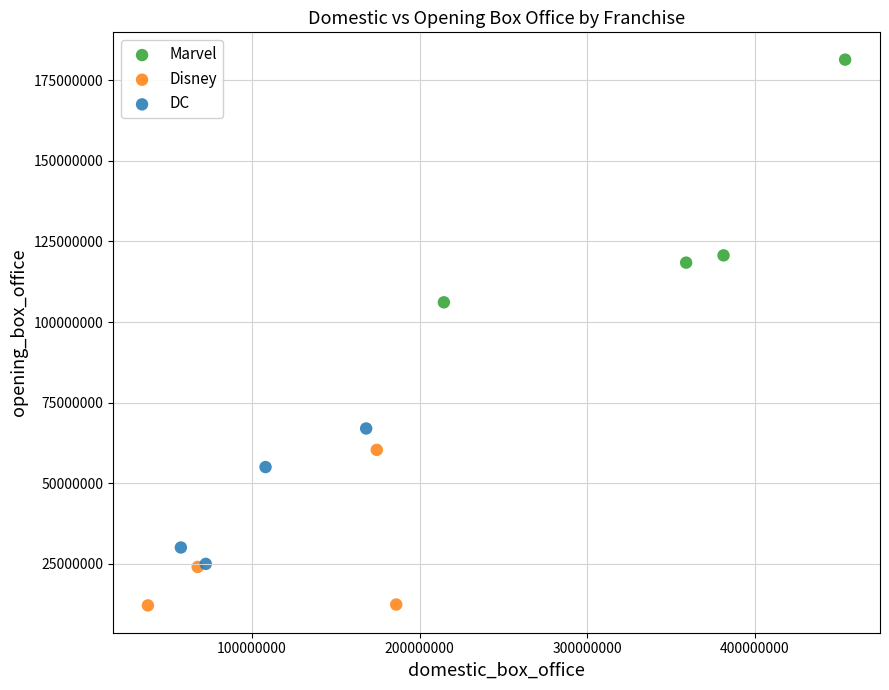

Which series contains the highest Y value?

Marvel